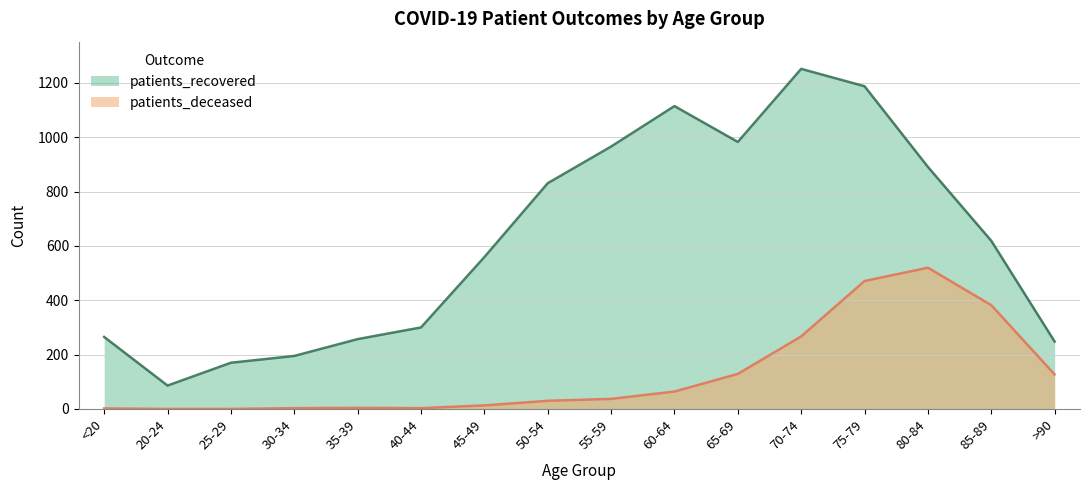

Reading left to right, extract all data points from this chart.

patients_recovered: <20=265	20-24=86	25-29=170	30-34=195	35-39=257	40-44=300	45-49=559	50-54=831	55-59=966	60-64=1115	65-69=983	70-74=1252	75-79=1188	80-84=891	85-89=619	>90=248
patients_deceased: <20=2	20-24=0	25-29=0	30-34=3	35-39=4	40-44=3	45-49=13	50-54=30	55-59=37	60-64=64	65-69=129	70-74=267	75-79=471	80-84=520	85-89=382	>90=127